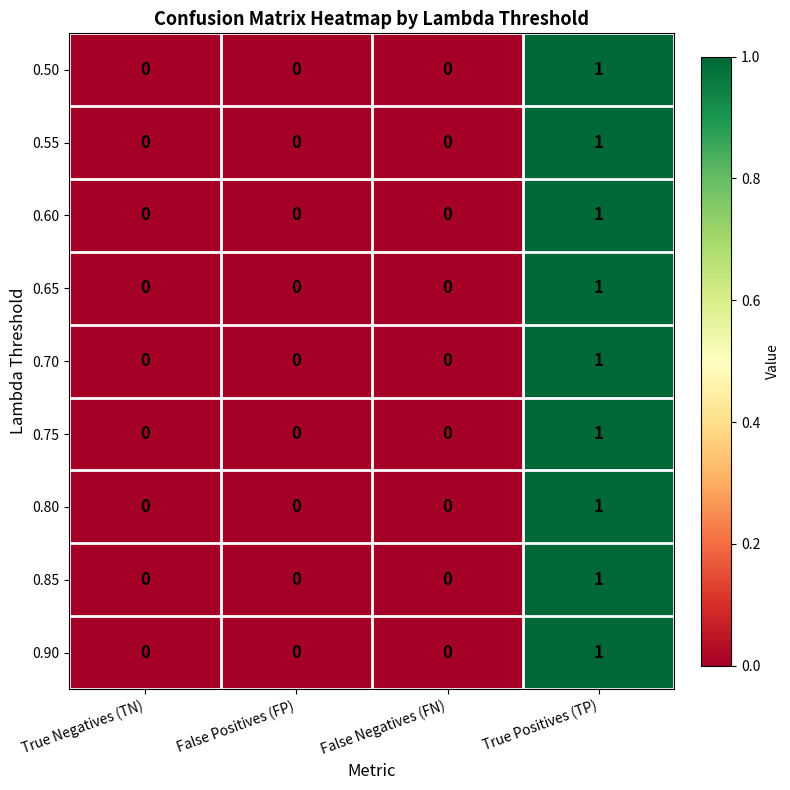

At which category is the sum across all series the highest?

True Positives (TP)